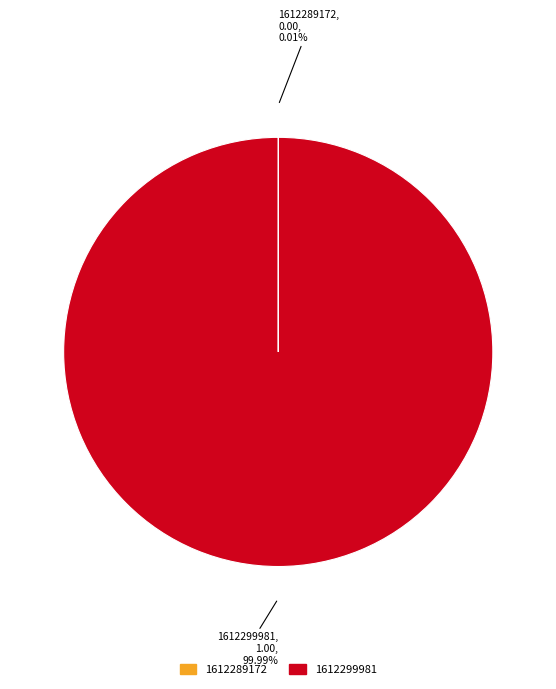

To the nearest percent, what is the average slice percentage?

50%